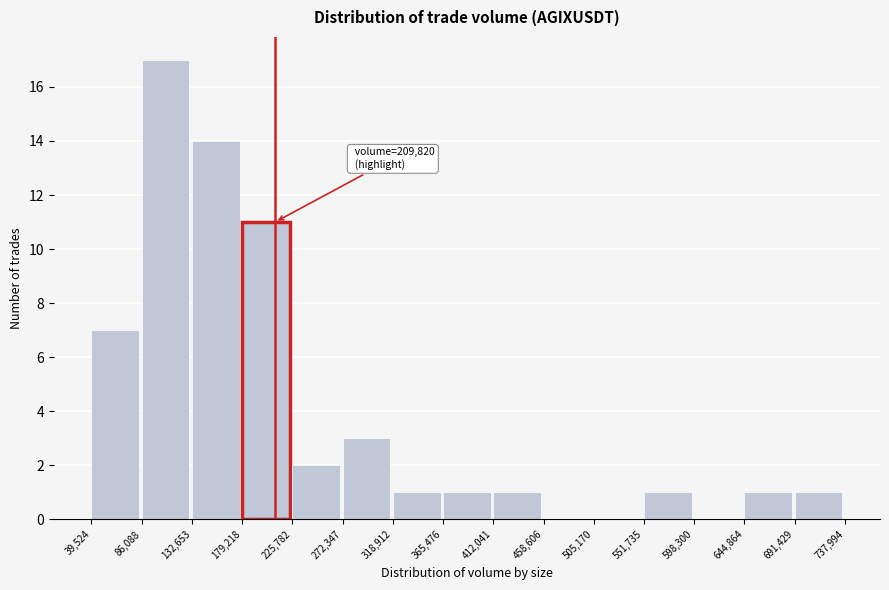

Which range on the x-axis has the tallest bar?

86,088 to 132,653